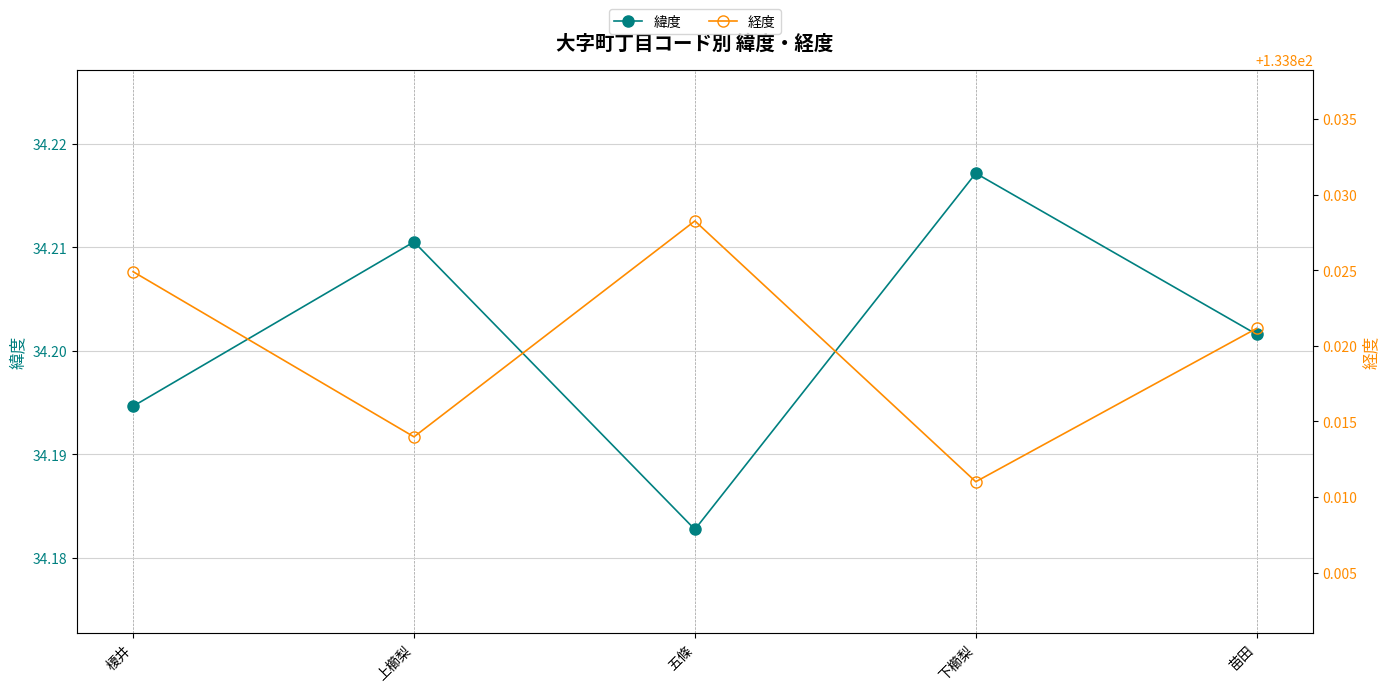

What are all the series names shown in the legend?

緯度, 経度